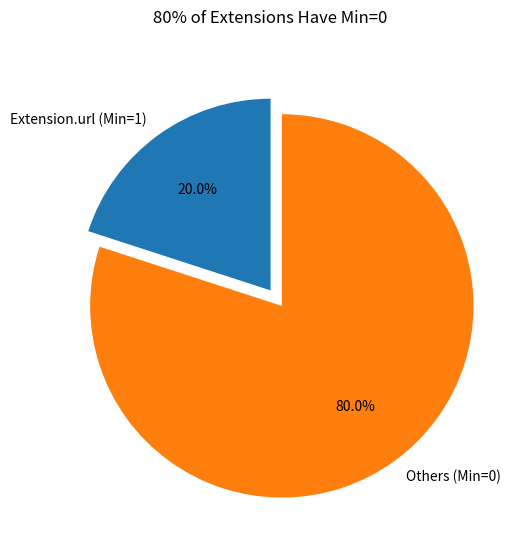

Which slice represents more than half of the pie?

Others (Min=0)